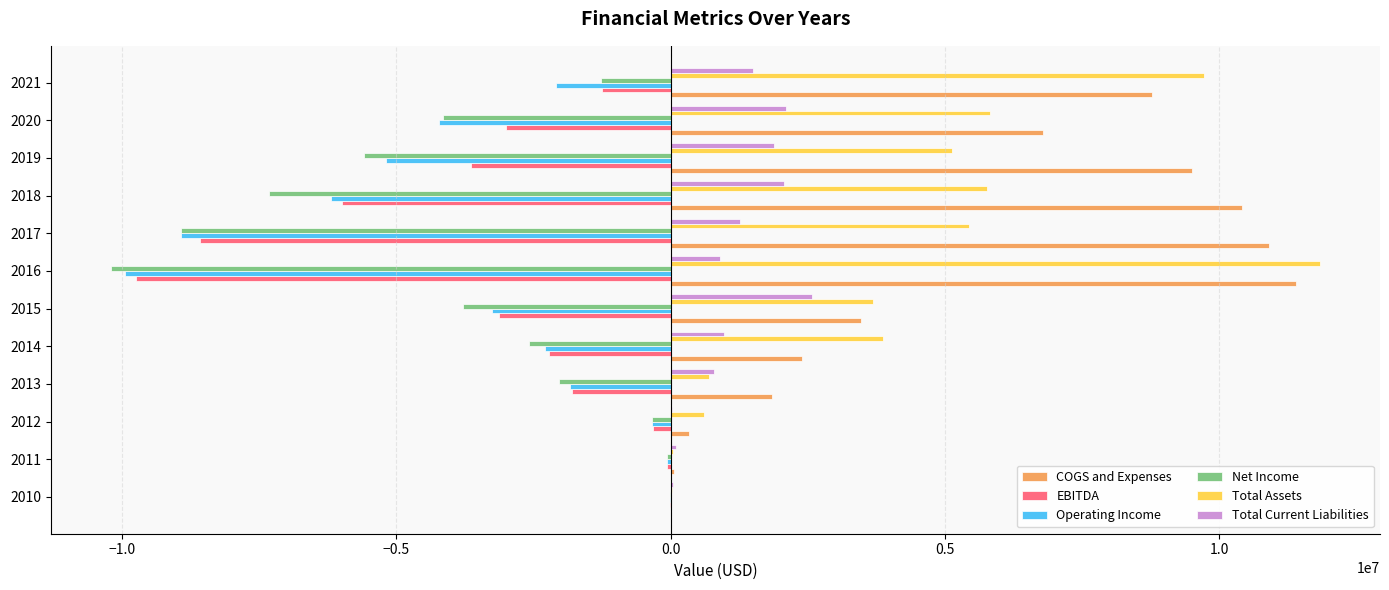

Between 2015 and 2020, which series saw the biggest shift?

COGS and Expenses